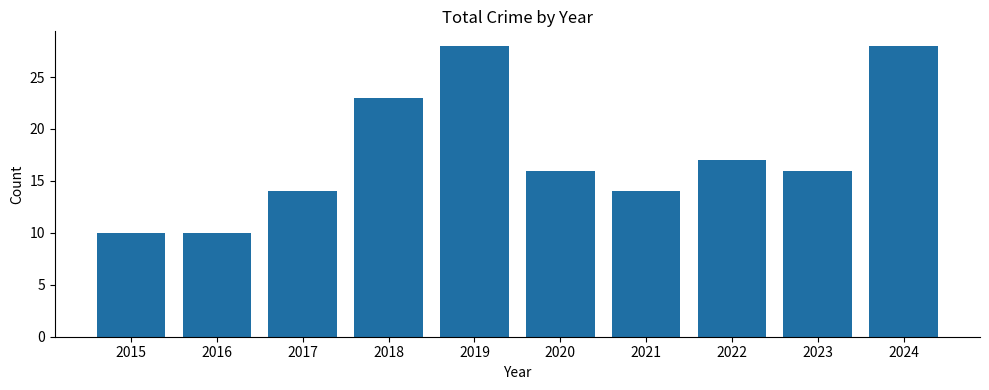

Where does the data first go above 16?

2018